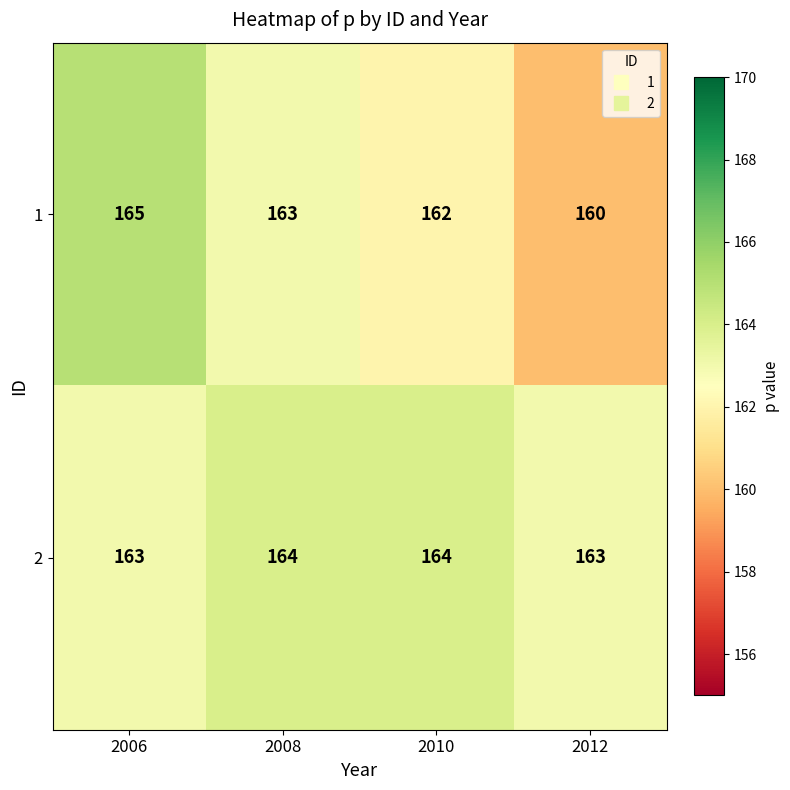

What is the difference between the second highest and minimum values in the 1 series?

3